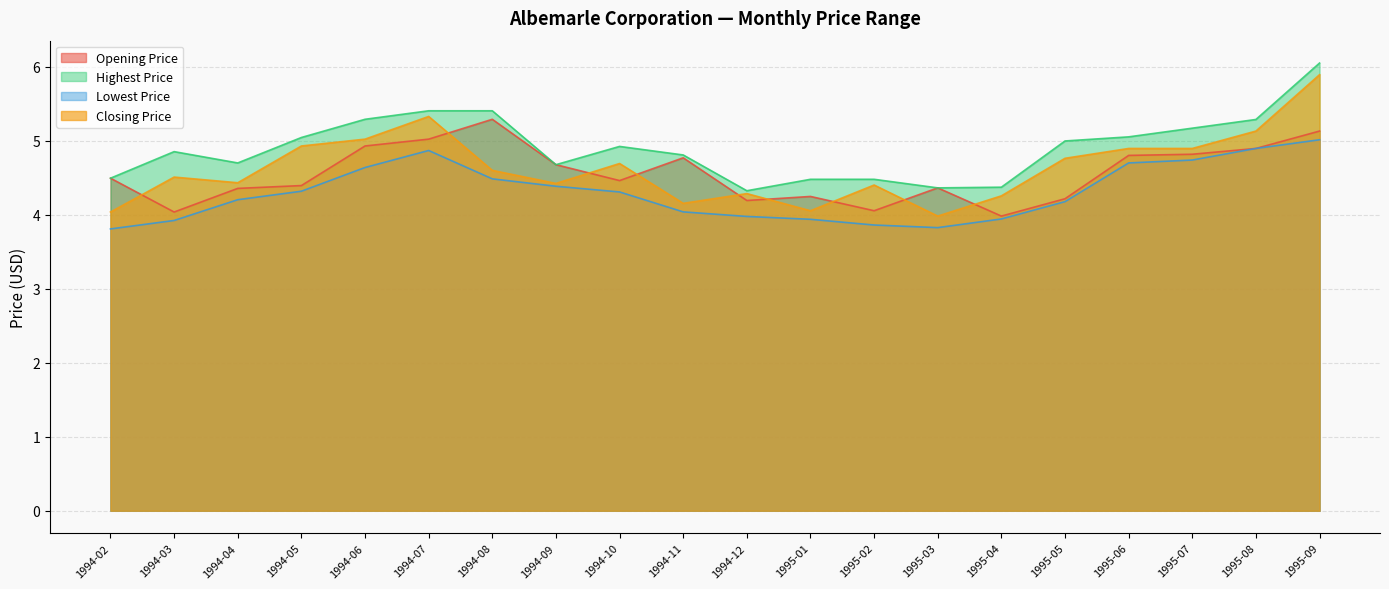

The value of Lowest Price at 1994-12 is 4.0. True or false?

True